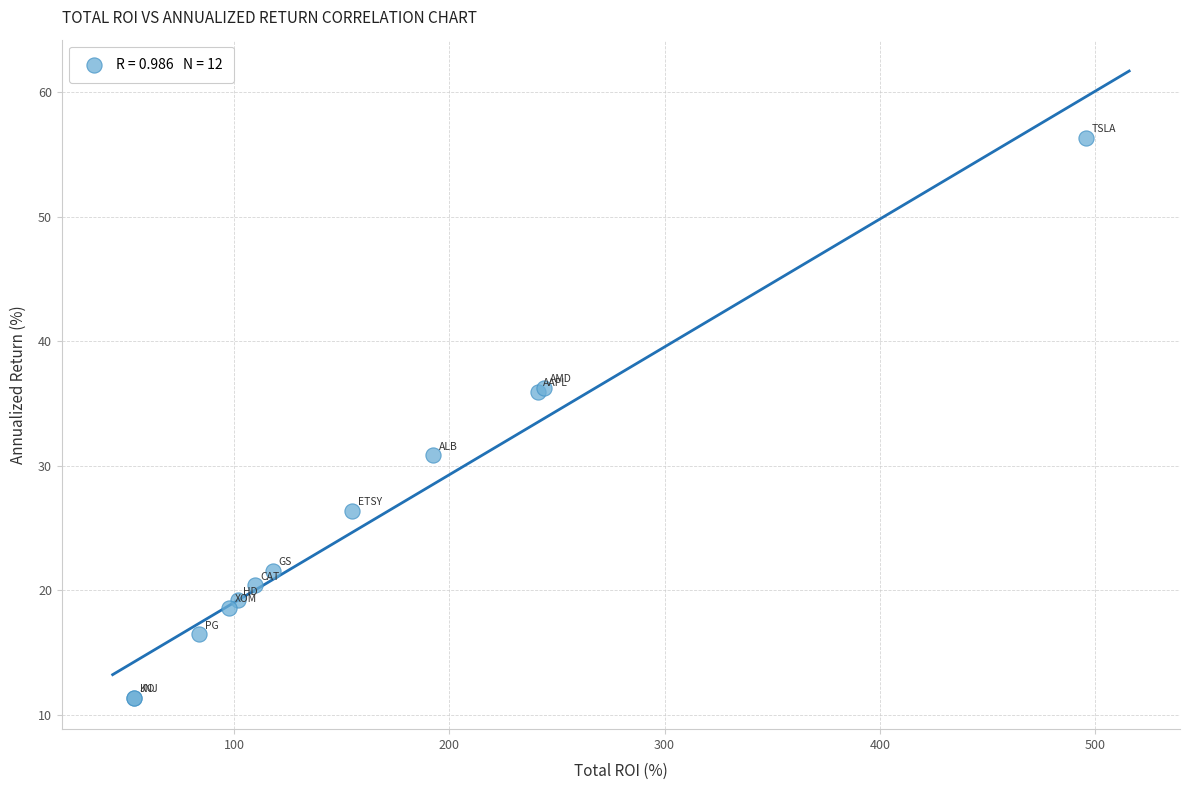

What Y value in the scatter plot is closest to 33?

30.8